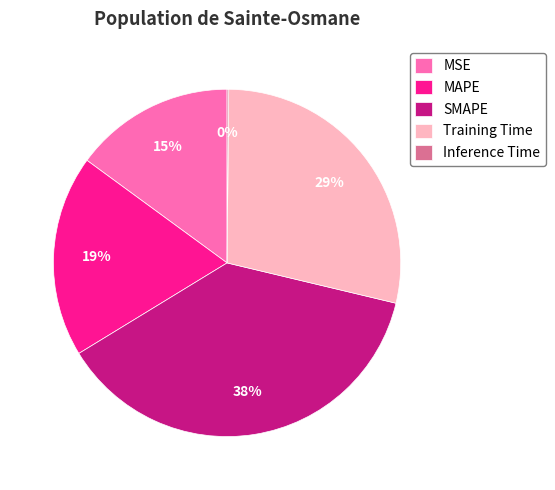

The MSE slice represents 15% of the pie. True or false?

True